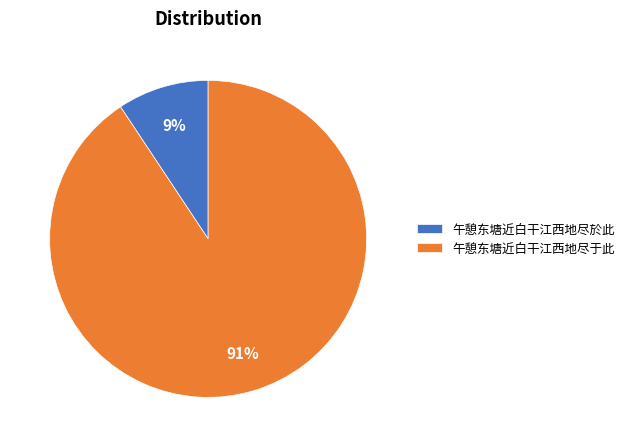

To the nearest percent, what portion does 午憩东塘近白干江西地尽于此 represent?

91%